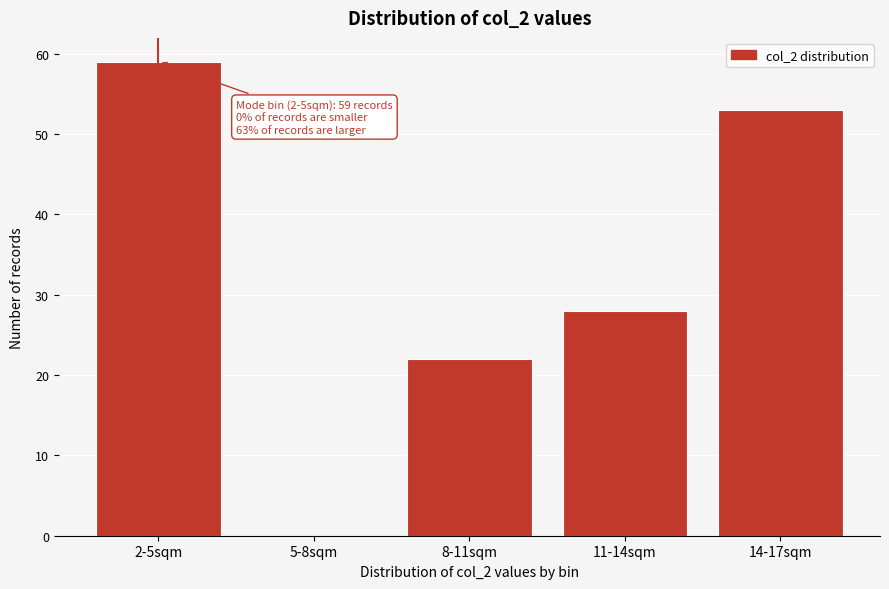

Reading left to right, extract all data points from this chart.

2-5sqm=59	5-8sqm=0	8-11sqm=22	11-14sqm=28	14-17sqm=53